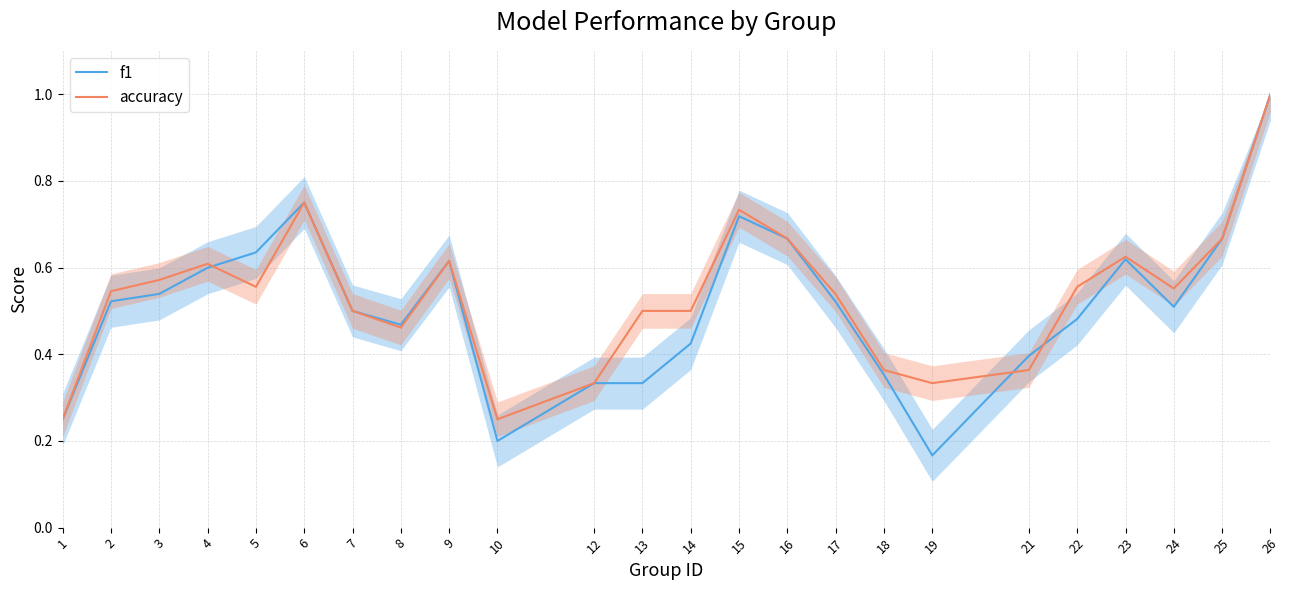

List the series in order of their overall mean, lowest first.

f1, accuracy